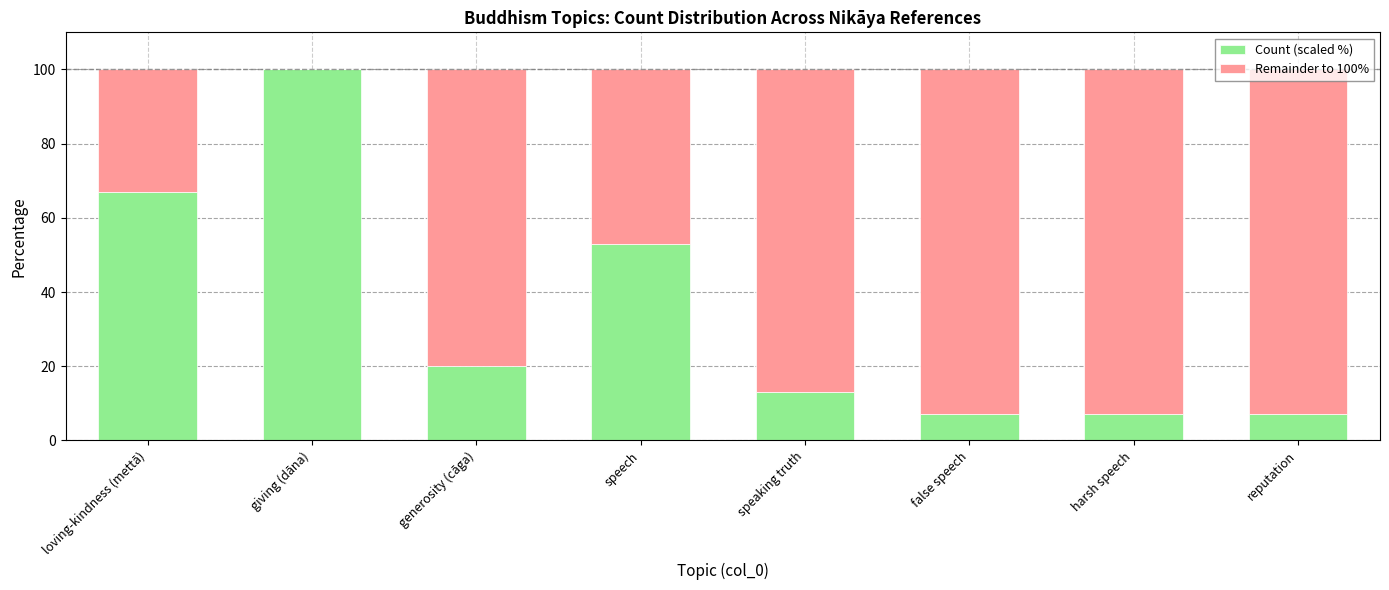

Are the bars horizontal?

No